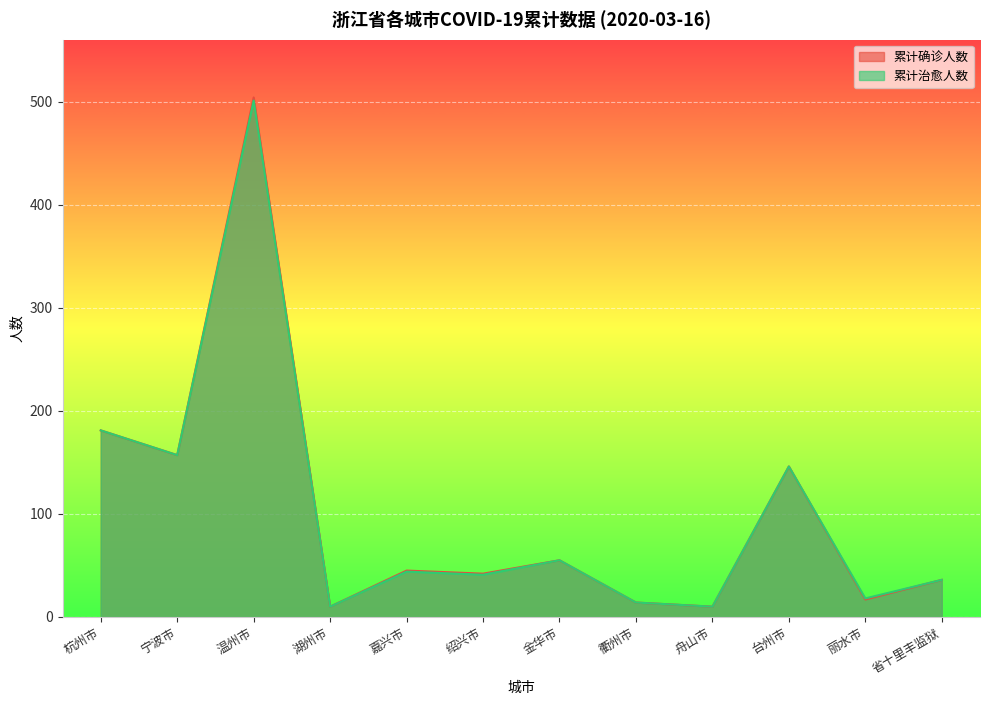

How many series are shown in this chart?

2